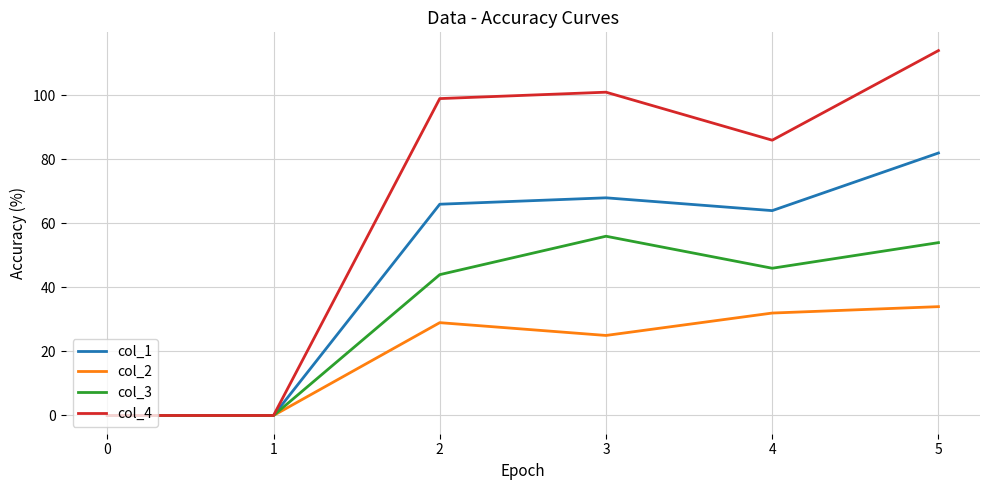

Where is col_3 nearest to the value 28?

2